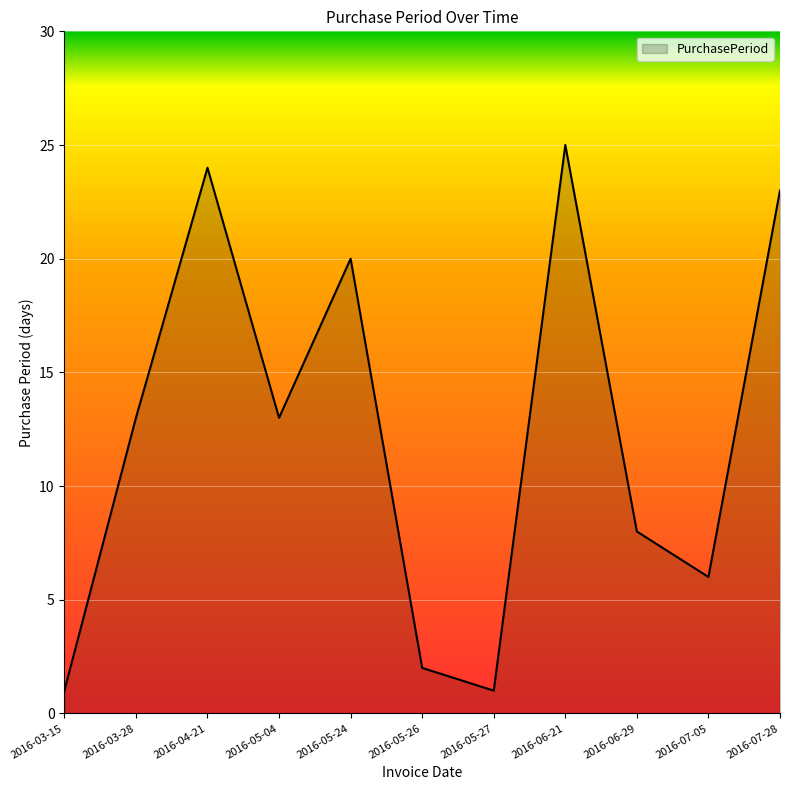

How many values are below 13?

5